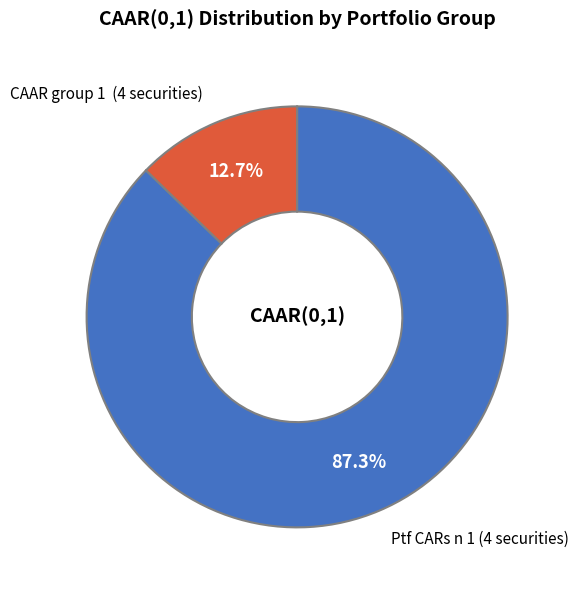

How many segments does this pie chart have?

2